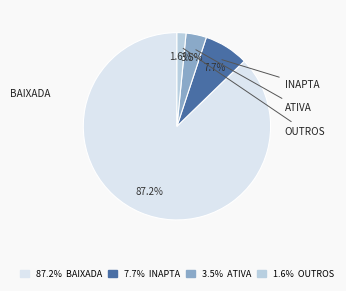

Rank the categories by value from lowest to highest.

1.6% OUTROS, 3.5% ATIVA, 7.7% INAPTA, 87.2% BAIXADA